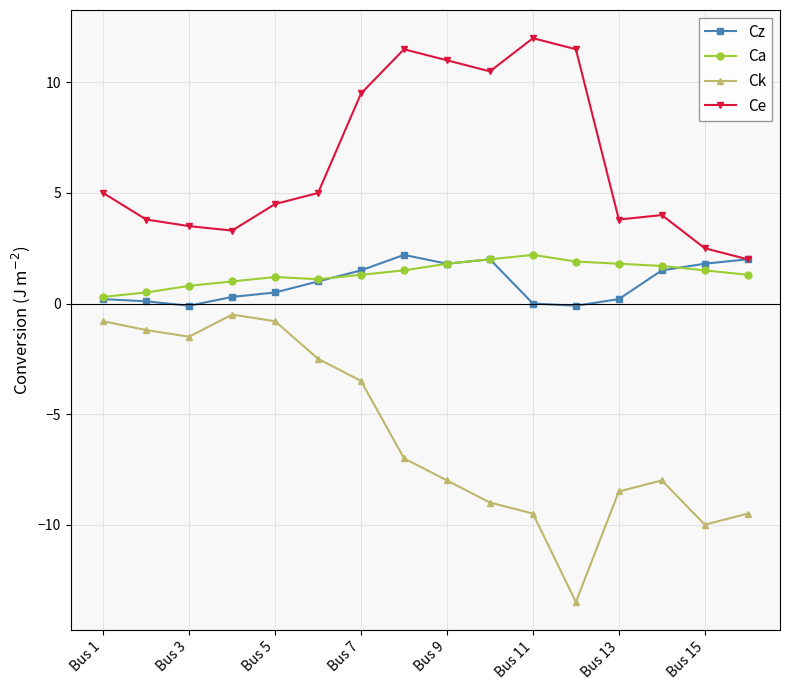

True or false: Ck and Ca intersect in this chart.

False